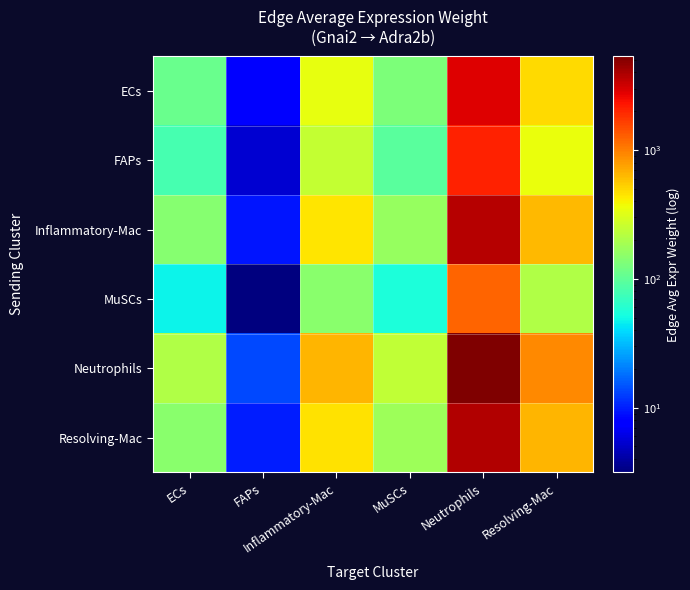

Reading left to right, list all the values displayed in this chart.

ECs: ECs=111.4	FAPs=7.4	Inflammatory-Mac=346.1	MuSCs=130.4	Neutrophils=2863.5	Resolving-Mac=487.8
FAPs: ECs=80.5	FAPs=5.3	Inflammatory-Mac=250.1	MuSCs=94.2	Neutrophils=2069.2	Resolving-Mac=352.5
Inflammatory-Mac: ECs=142.4	FAPs=9.5	Inflammatory-Mac=442.6	MuSCs=166.8	Neutrophils=3661.8	Resolving-Mac=623.8
MuSCs: ECs=47.5	FAPs=3.2	Inflammatory-Mac=147.5	MuSCs=55.6	Neutrophils=1220.4	Resolving-Mac=207.9
Neutrophils: ECs=206.9	FAPs=13.8	Inflammatory-Mac=643.1	MuSCs=242.3	Neutrophils=5320.8	Resolving-Mac=906.4
Resolving-Mac: ECs=149.5	FAPs=9.9	Inflammatory-Mac=464.5	MuSCs=175.0	Neutrophils=3843.4	Resolving-Mac=654.8